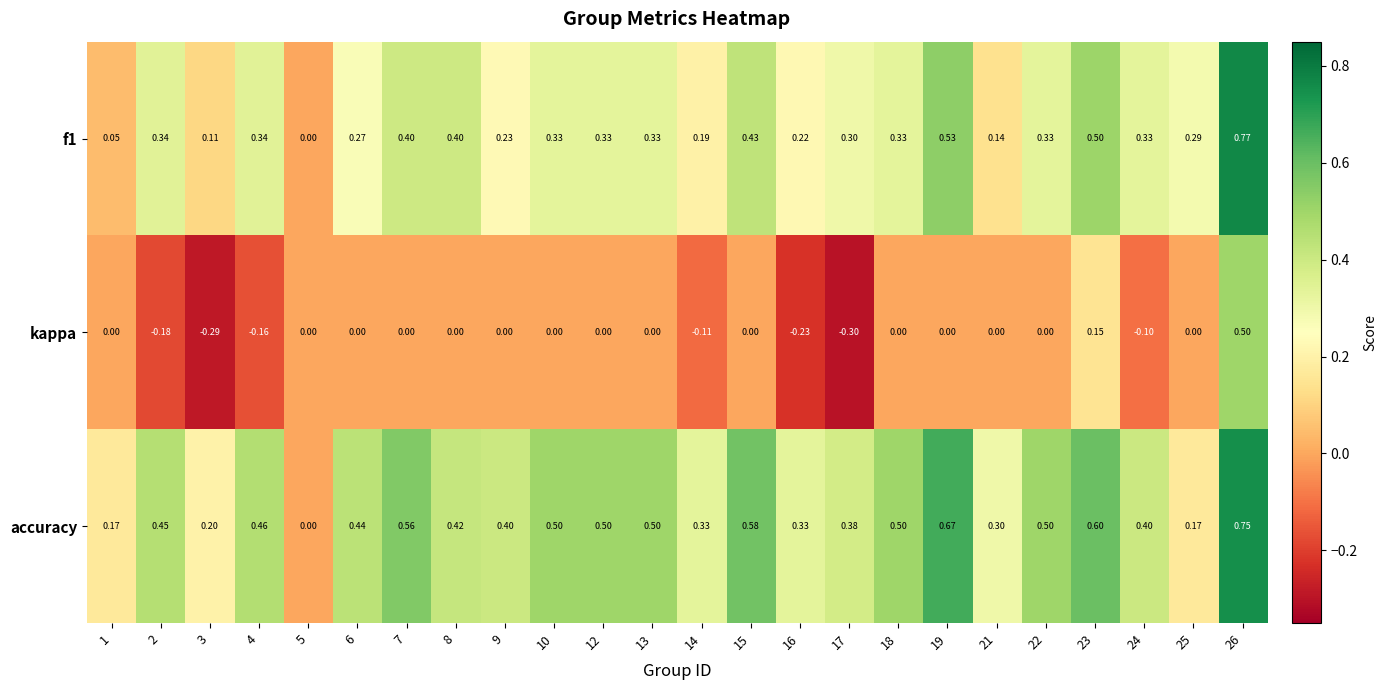

What is the minimum value shown in the chart?

-0.3